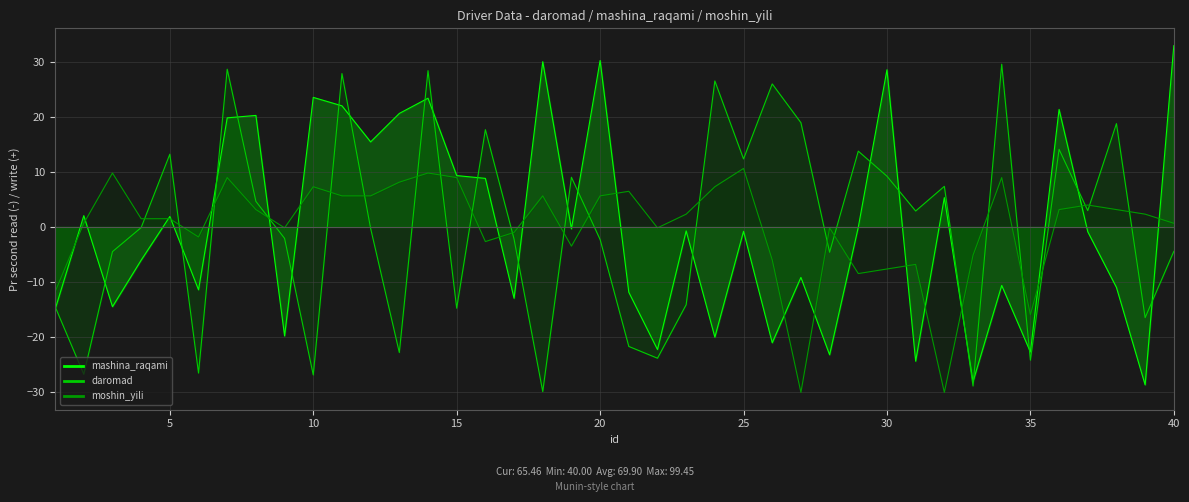

What is the difference between the maximum and second lowest values in the mashina_raqami series?

61.0